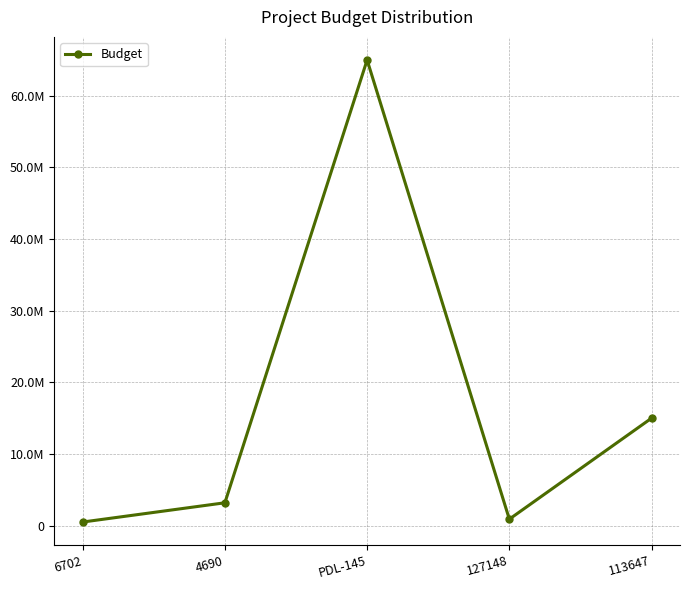

Which label corresponds to the largest value in the chart?

PDL-145